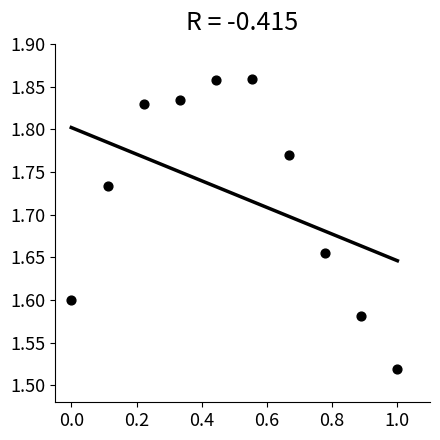

What is the range of Y values (max minus min)?

0.3